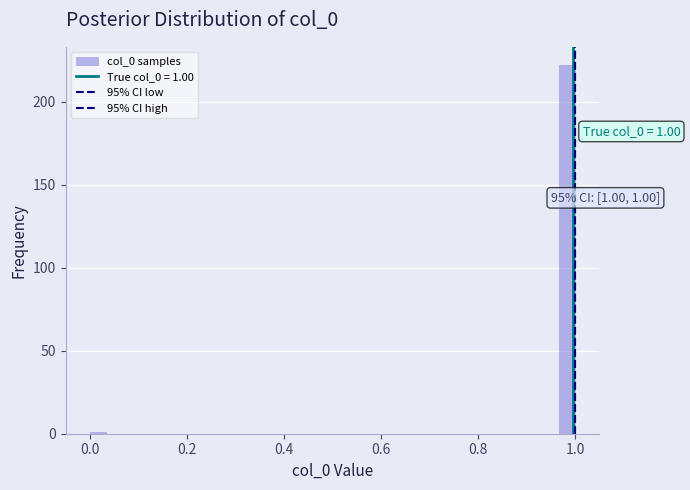

Around what value on the x-axis is the tallest bar? Give the approximate position of its centre, as read against the axis.

0.98